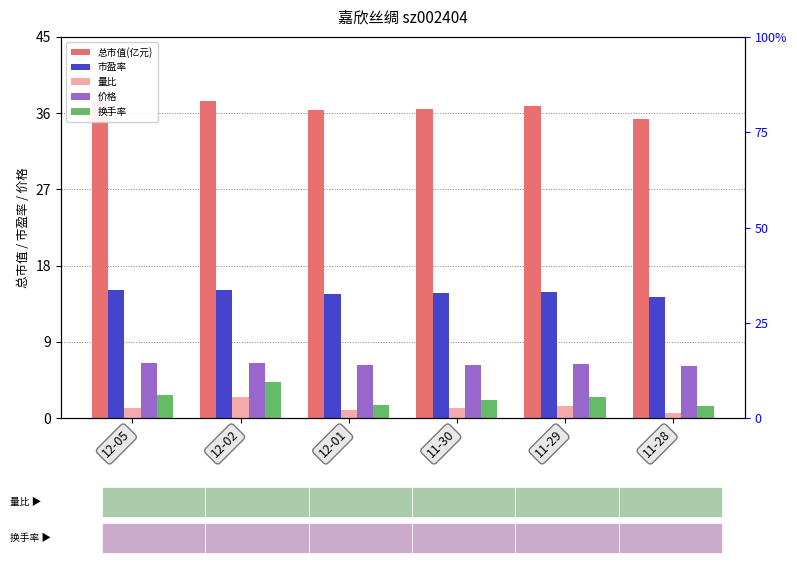

What is the difference between the 换手率 values at 12-02 and 12-01?

2.7